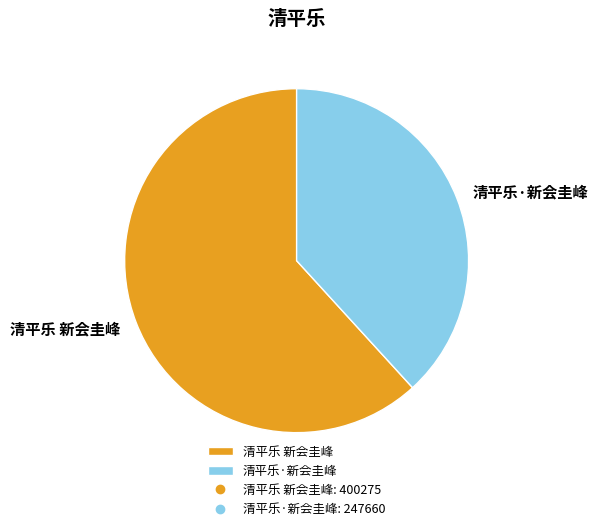

Is the sum of 清平乐·新会圭峰 and 清平乐 新会圭峰 greater than half?

Yes